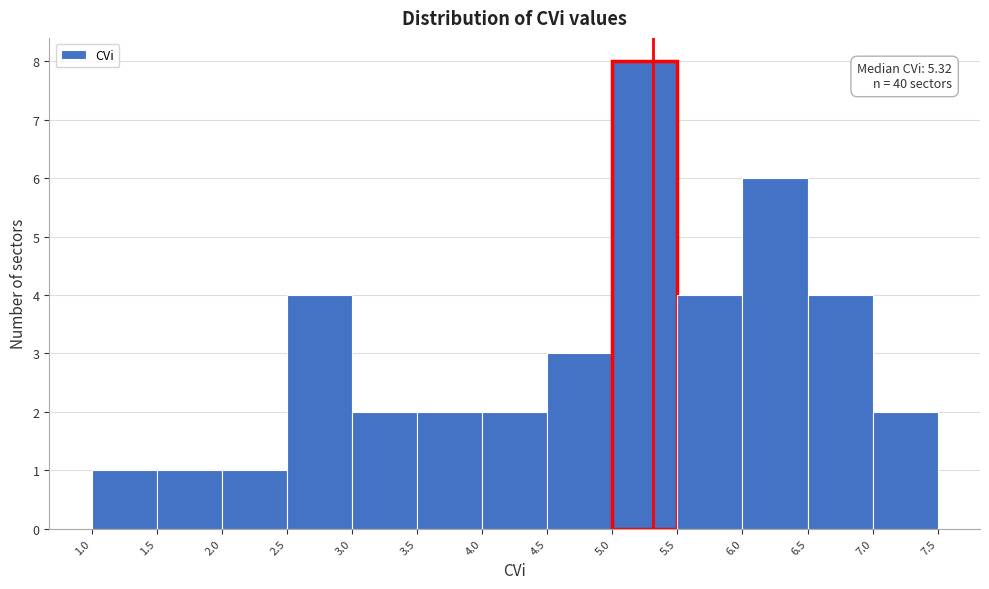

Which range on the x-axis has the tallest bar?

5.0 to 5.5